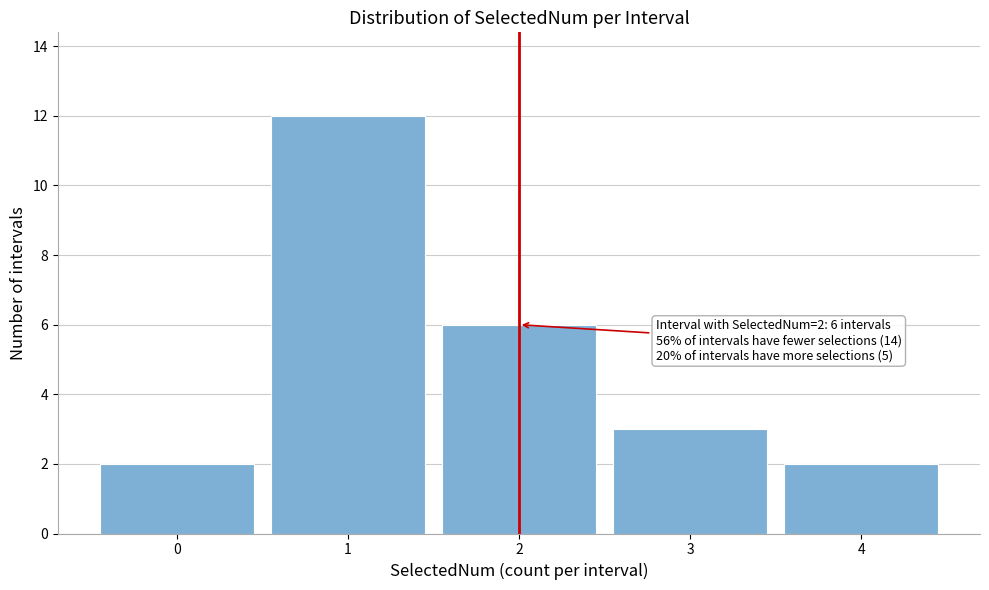

Reading left to right, extract all data points from this chart.

2	12	6	3	2